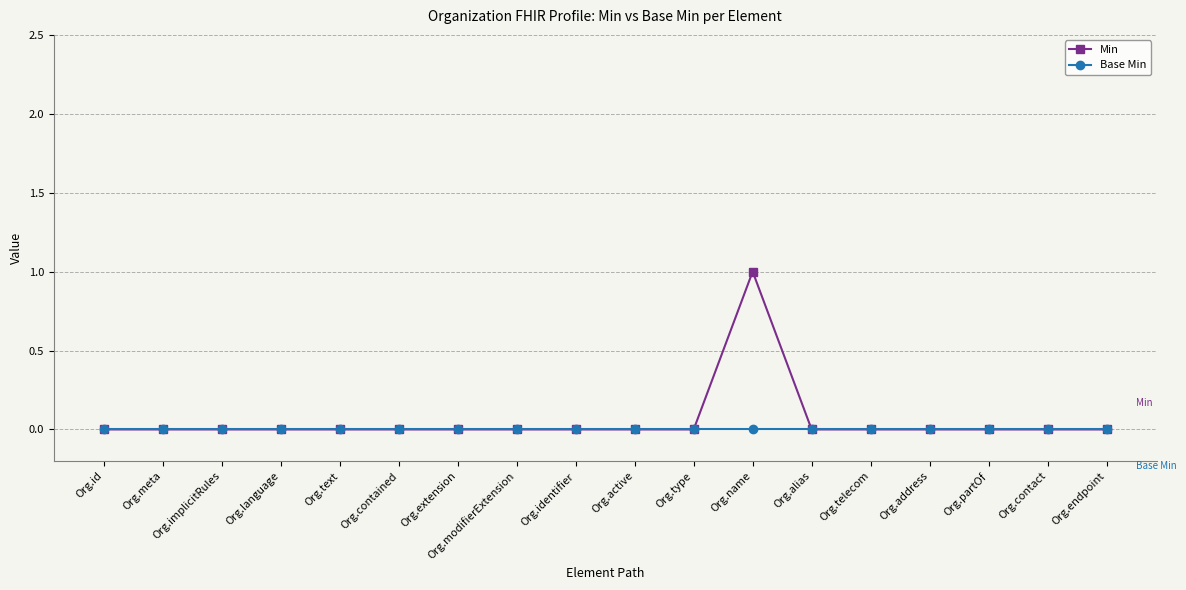

List the series in order of their peak value, lowest first.

Base Min, Min